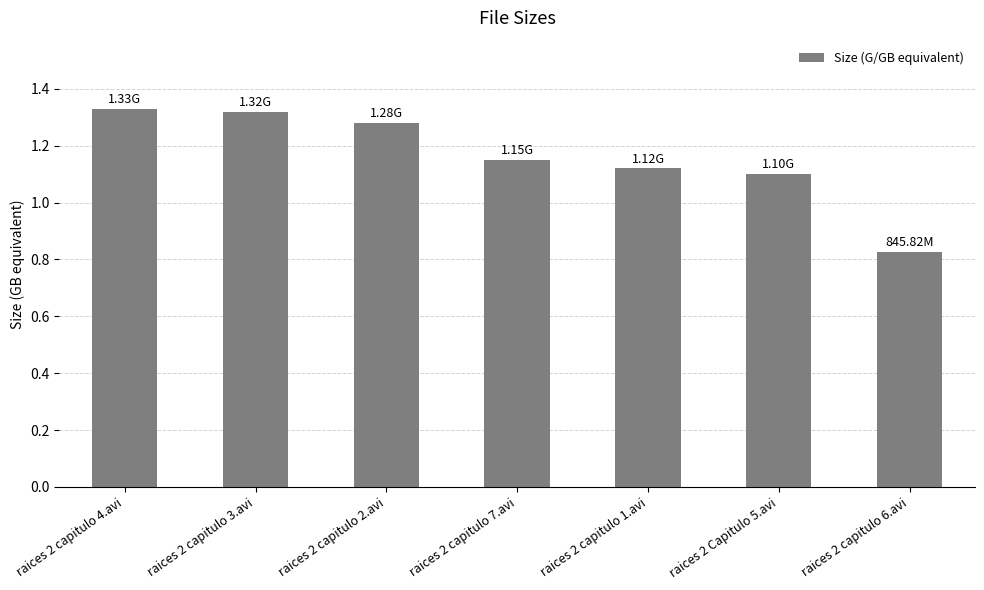

What is the sum of the values at raices 2 capitulo 1.avi and raices 2 capitulo 2.avi?

2.4